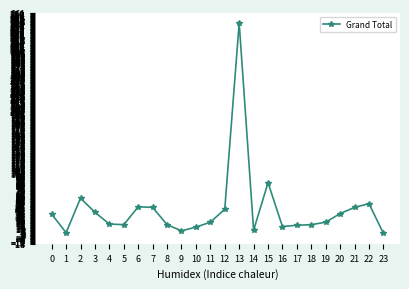

What is the difference between the maximum and minimum values?

341